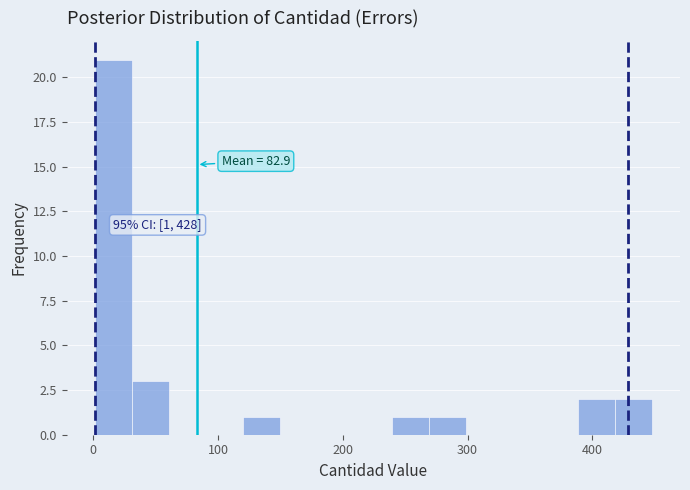

Around what value on the x-axis is the tallest bar? Give the approximate position of its centre, as read against the axis.

20